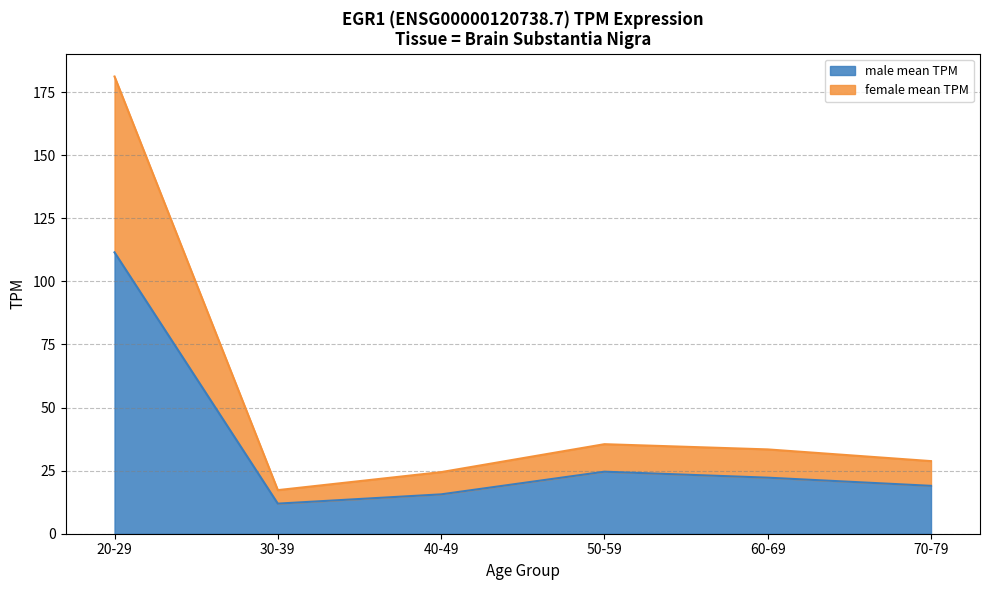

What is the minimum value for female_mean_TPM?

17.3